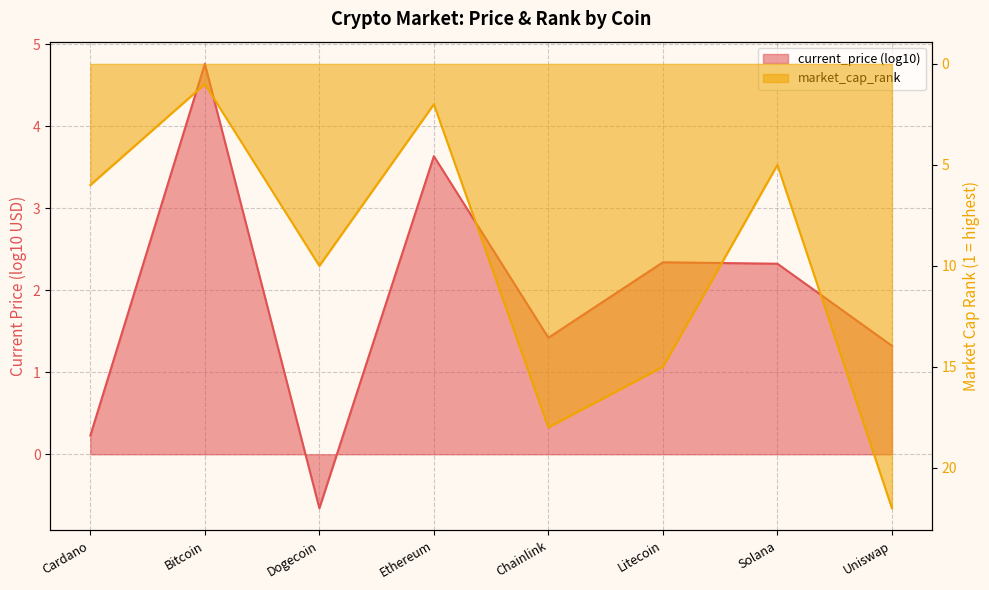

Is it true that the value at Uniswap is 22?

True